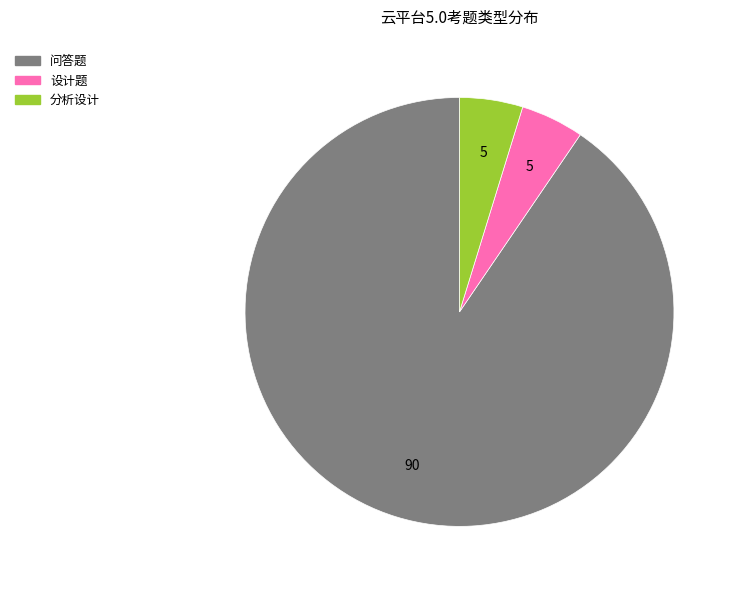

How many slices are in this pie chart?

3